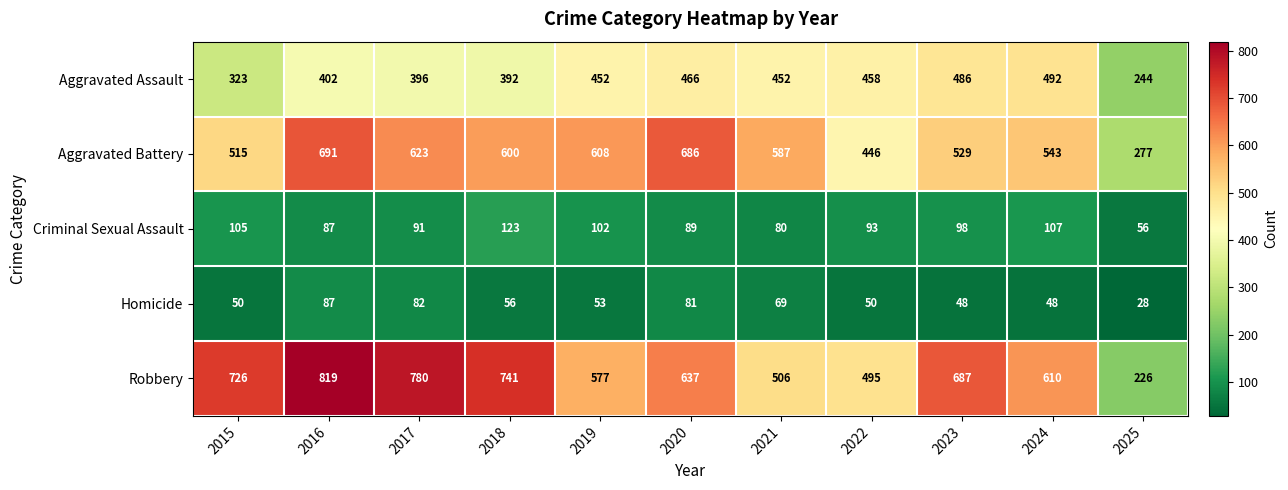

Rank the series by their maximum value, from highest to lowest.

Robbery, Aggravated Battery, Aggravated Assault, Criminal Sexual Assault, Homicide